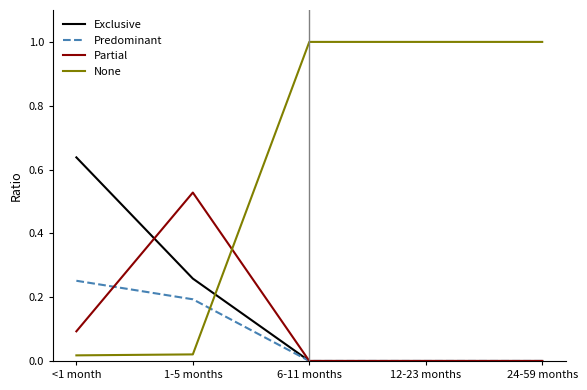

What is the sum of the Partial values at <1 month and 6-11 months?

0.1